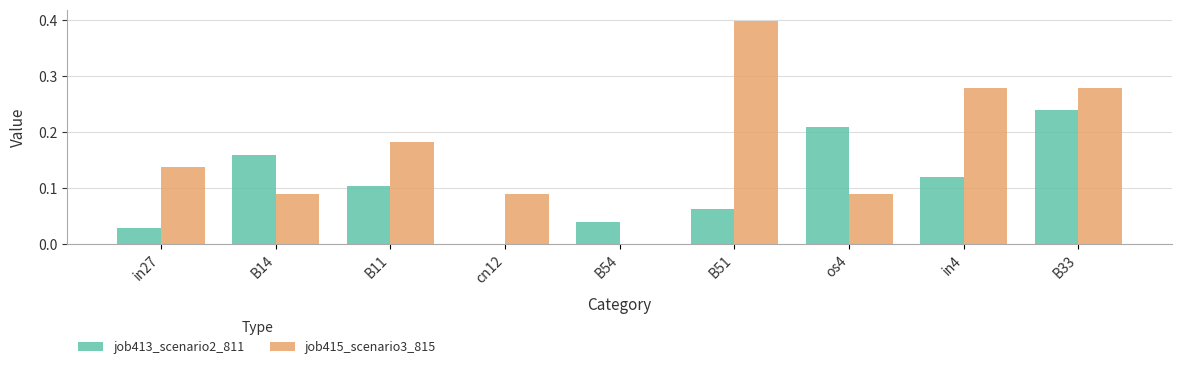

Where is job413_scenario2_811 nearest to the value 0?

cn12